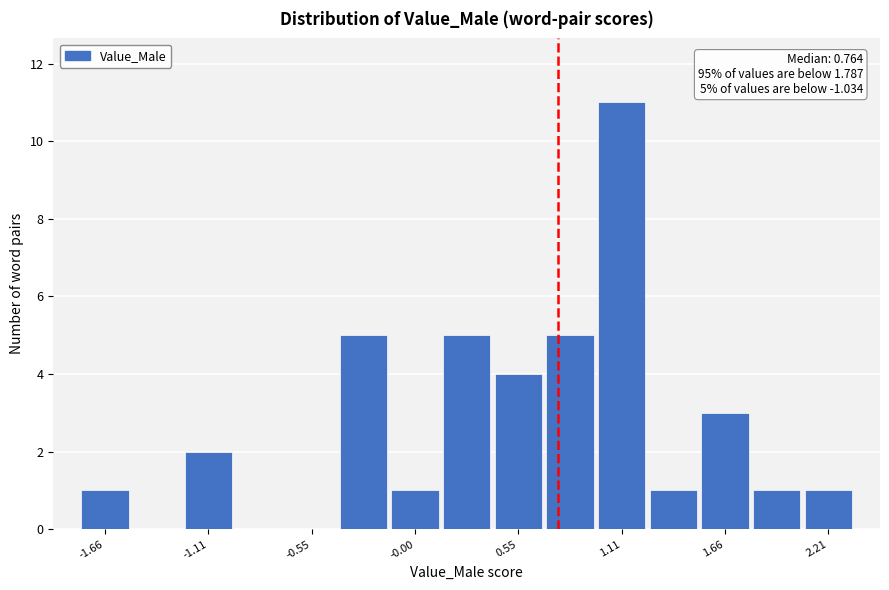

Around what value on the x-axis is the tallest bar? Give the approximate position of its centre, as read against the axis.

1.1